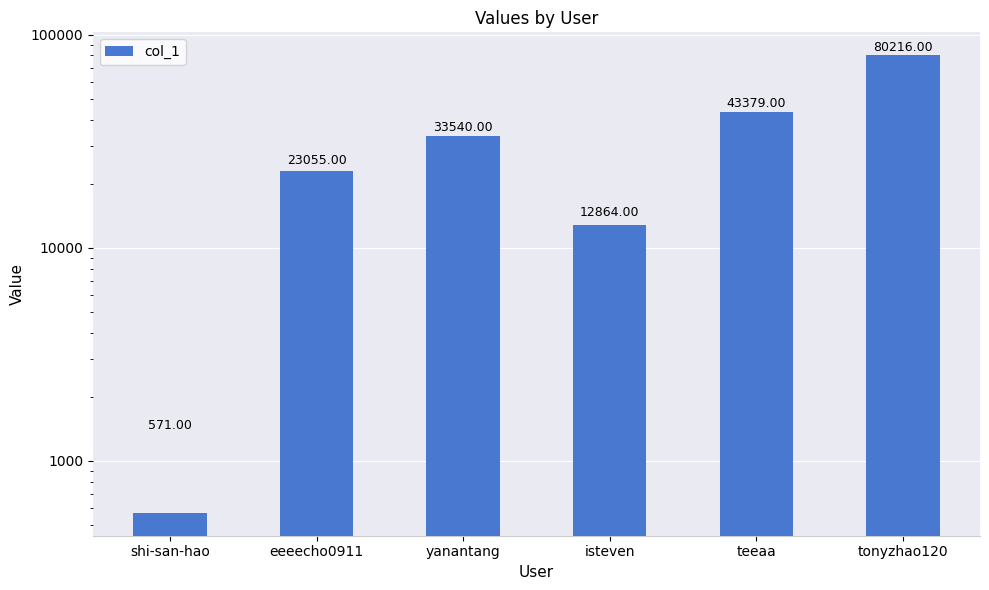

At which category does the chart reach its peak across all series?

tonyzhao120